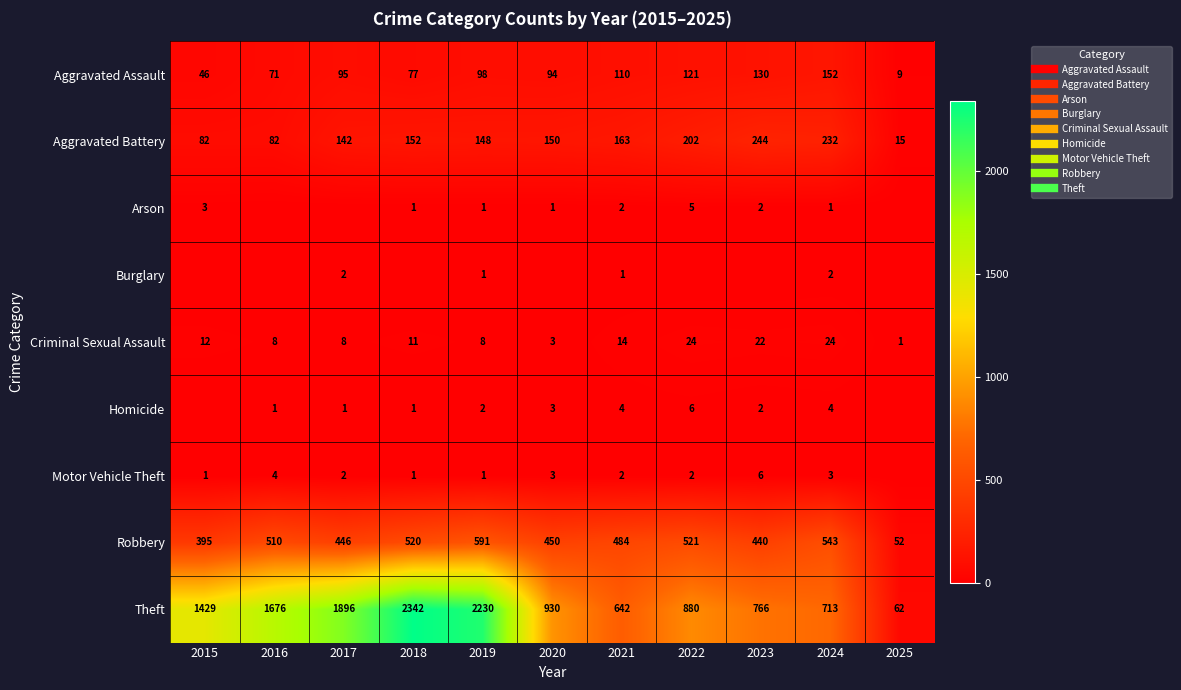

The Burglary series shows 0 at 2020. True or false?

True